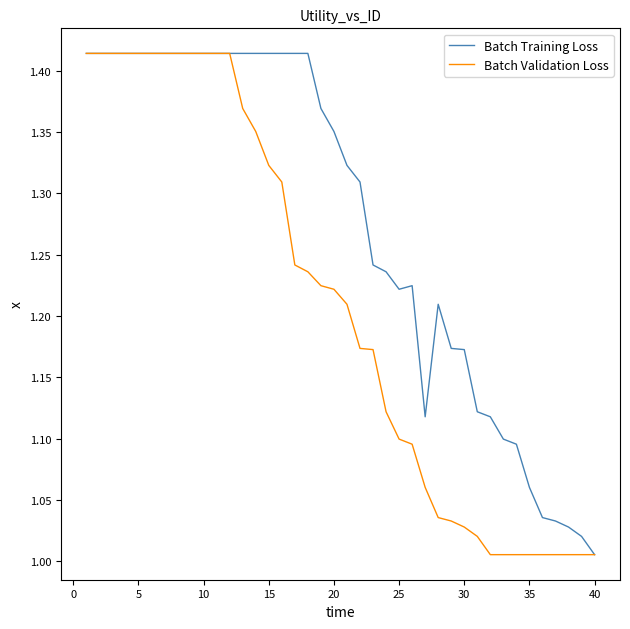

Rank the series by their average value, from highest to lowest.

Batch Training Loss, Batch Validation Loss